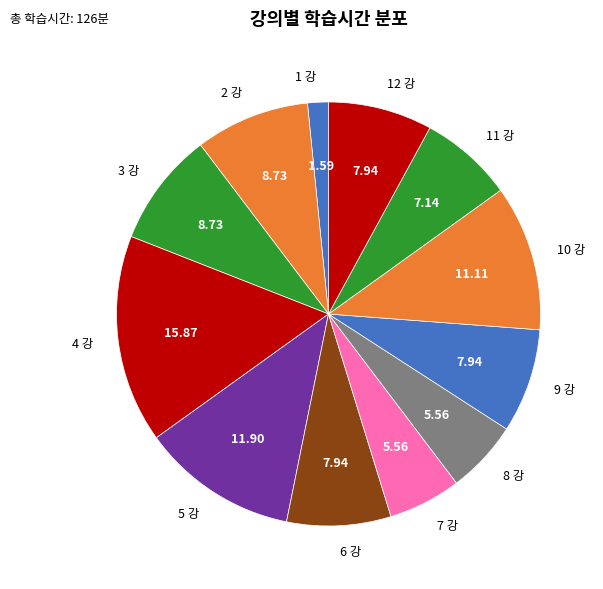

Does 9 강 account for over 50% of the chart?

No